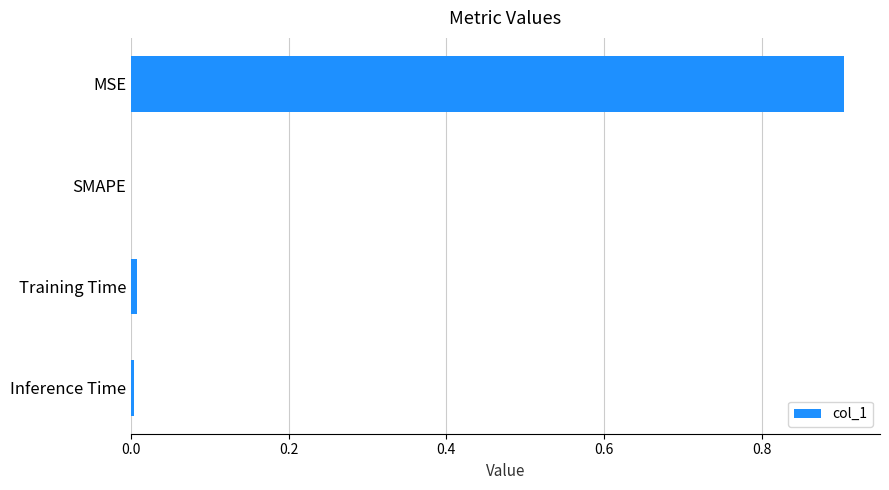

What is the sum of all values?

0.9